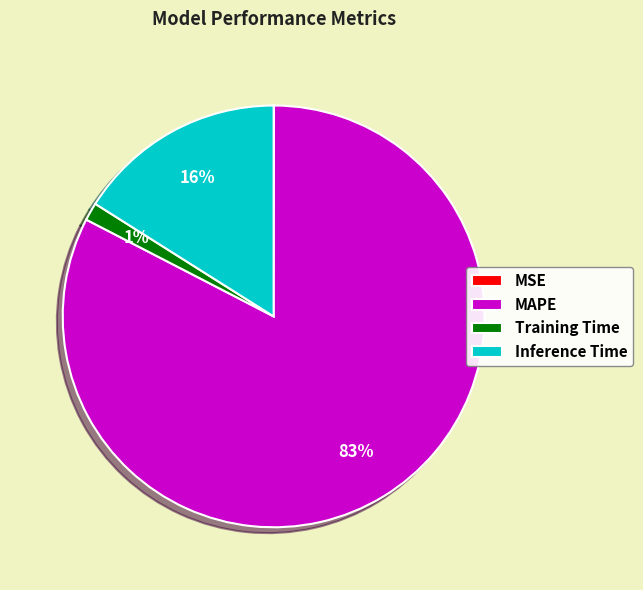

Does any single category account for the majority?

Yes